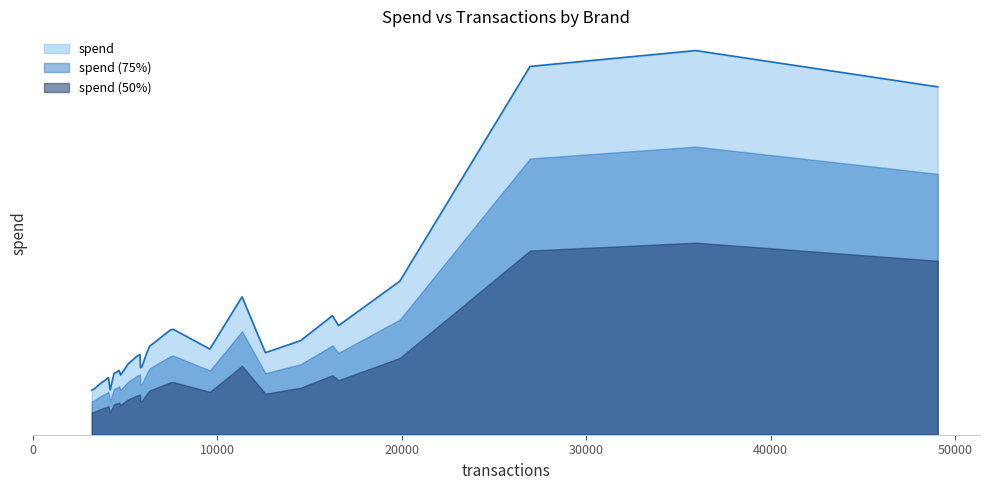

What is the difference between the maximum and minimum values?

174434.2